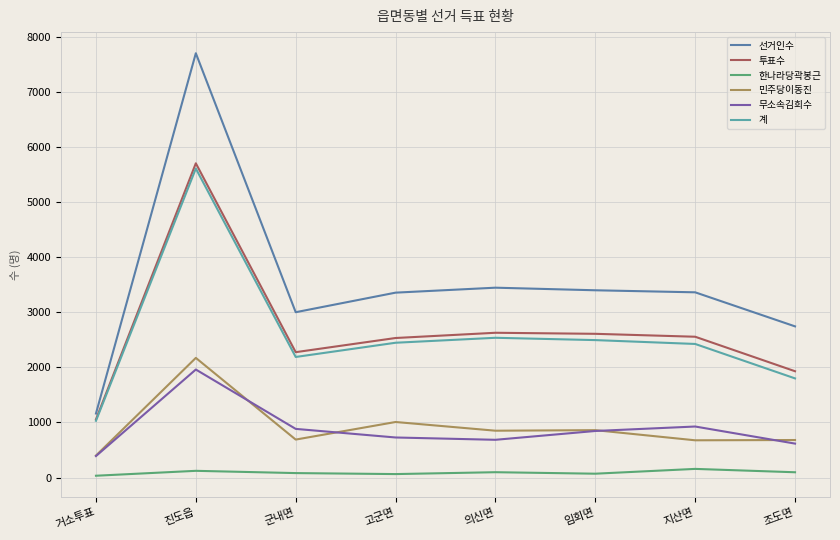

What position from the right is 진도읍?

7